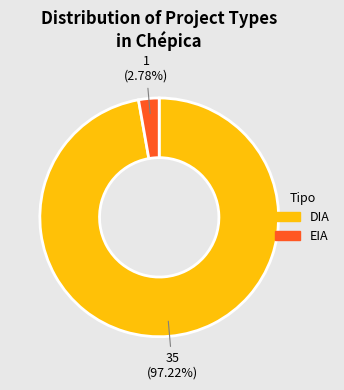

What percentage is the DIA slice, to the nearest percent?

97%